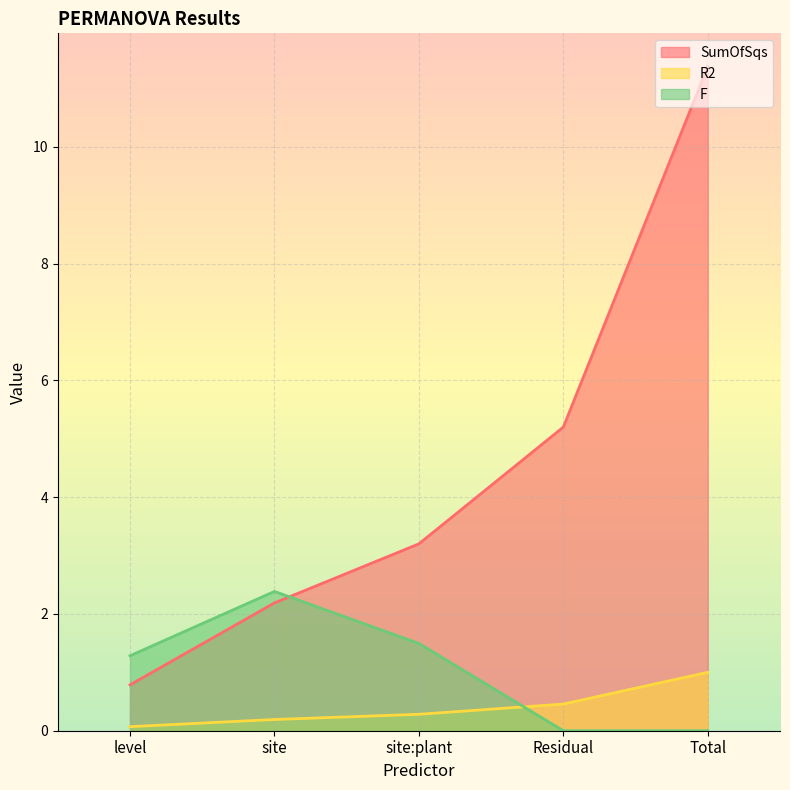

True or false: F and SumOfSqs cross at least once.

True